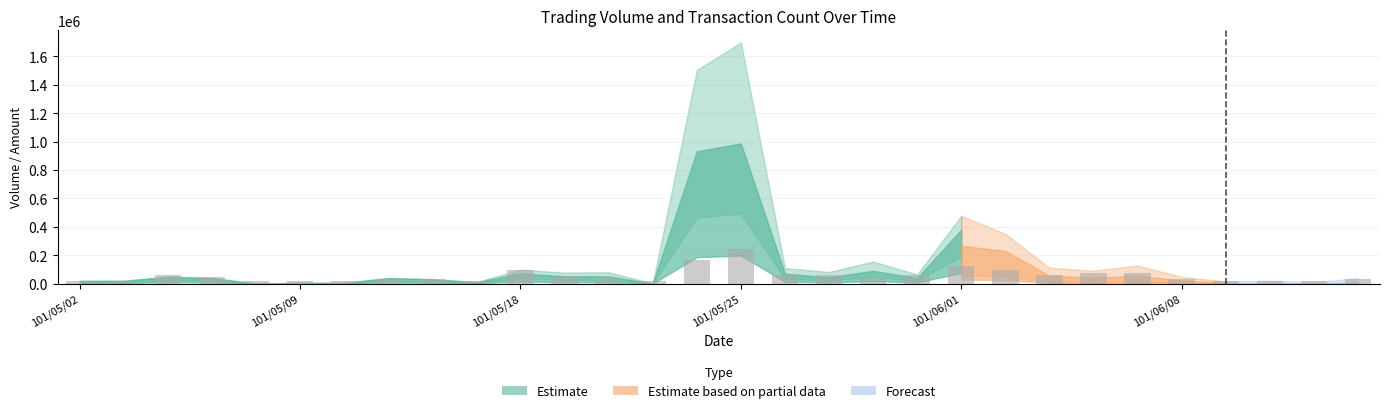

What is the value of the 17th bar from the left?

61687.5